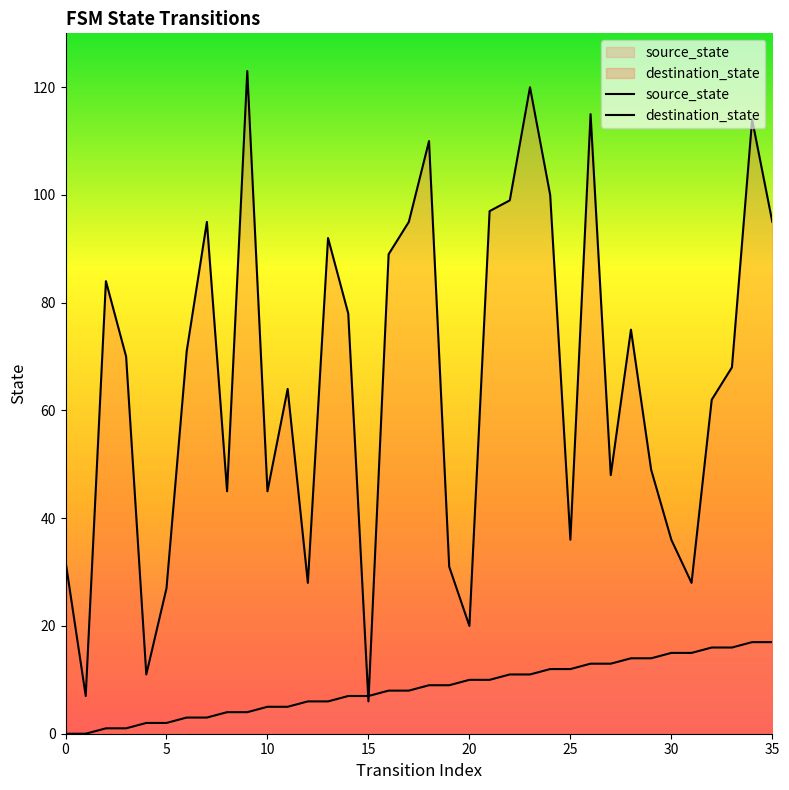

What are all the series names shown in the legend?

source_state, destination_state